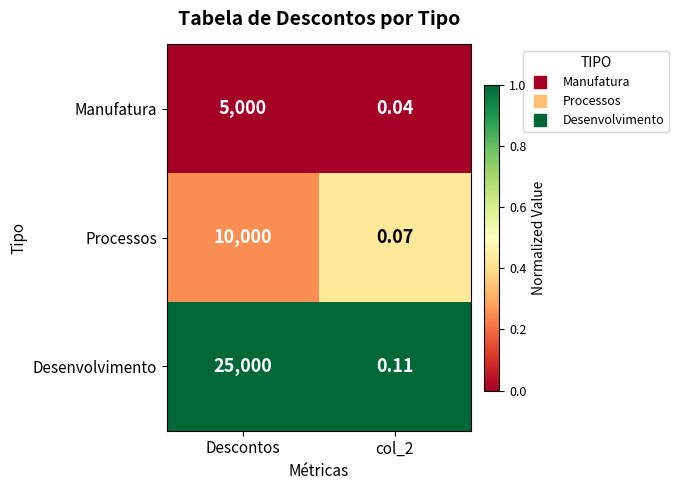

At which category is the sum across all series the highest?

Descontos